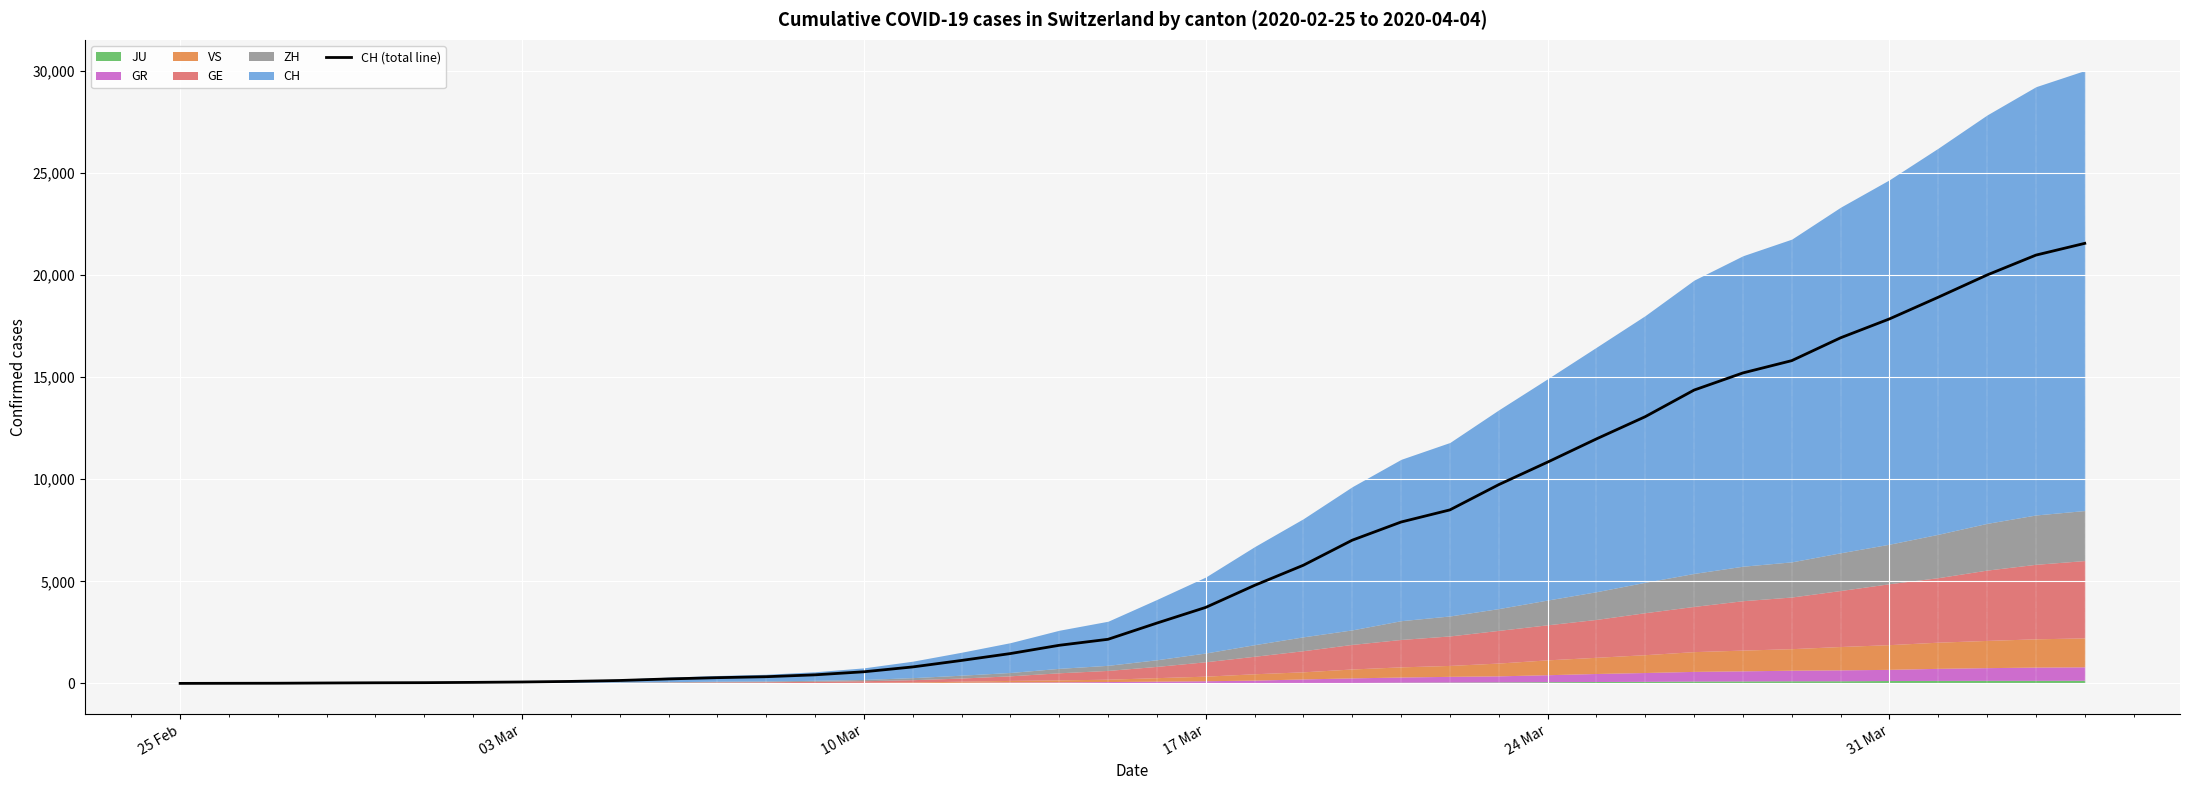

What is the maximum value for CH (total line)?

21554